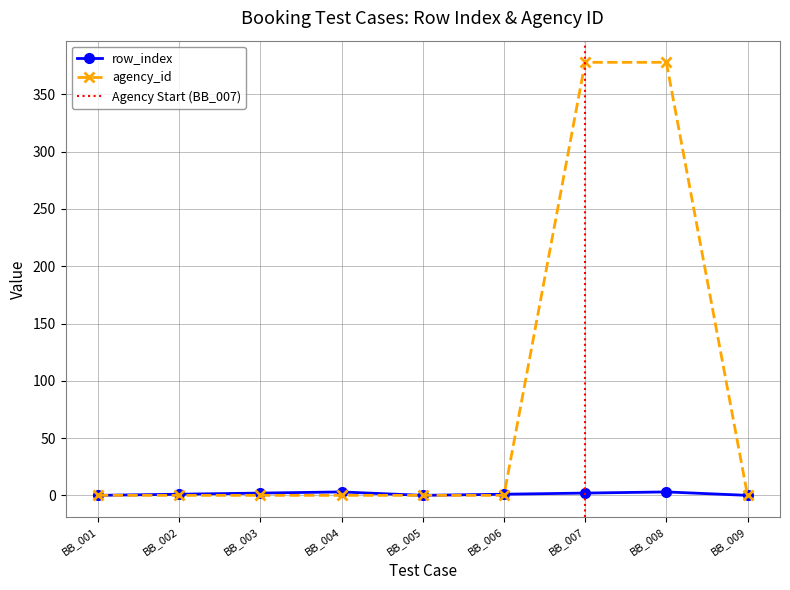

Is the value of agency_id at BB_002 greater than the value of row_index at BB_002?

No